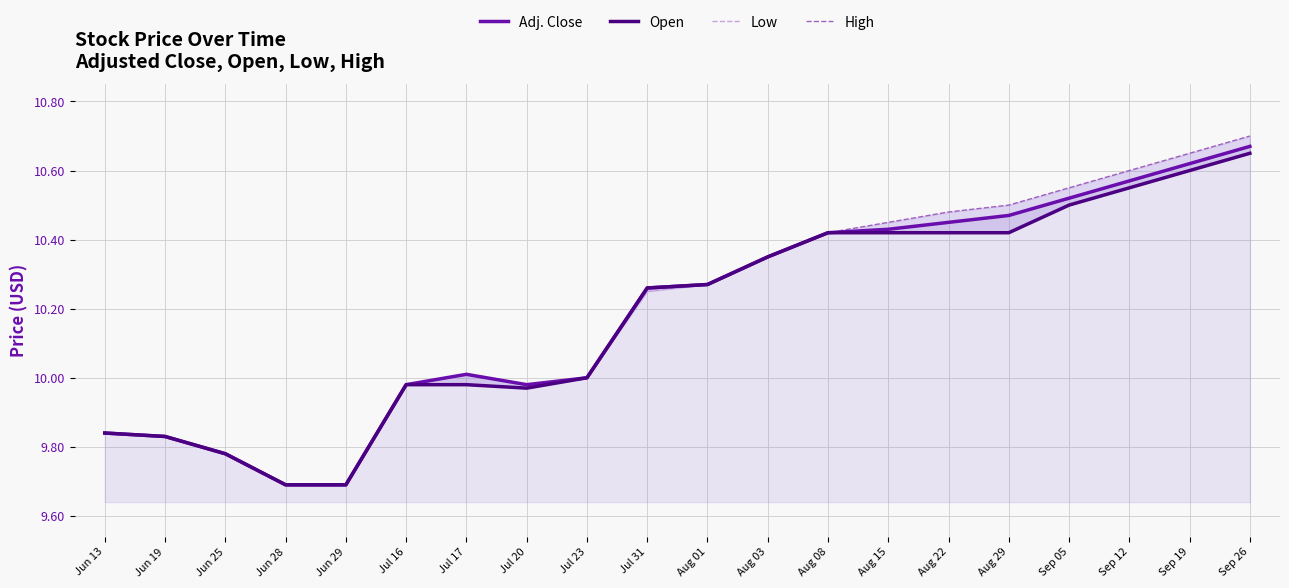

How many lines are shown in the chart?

4